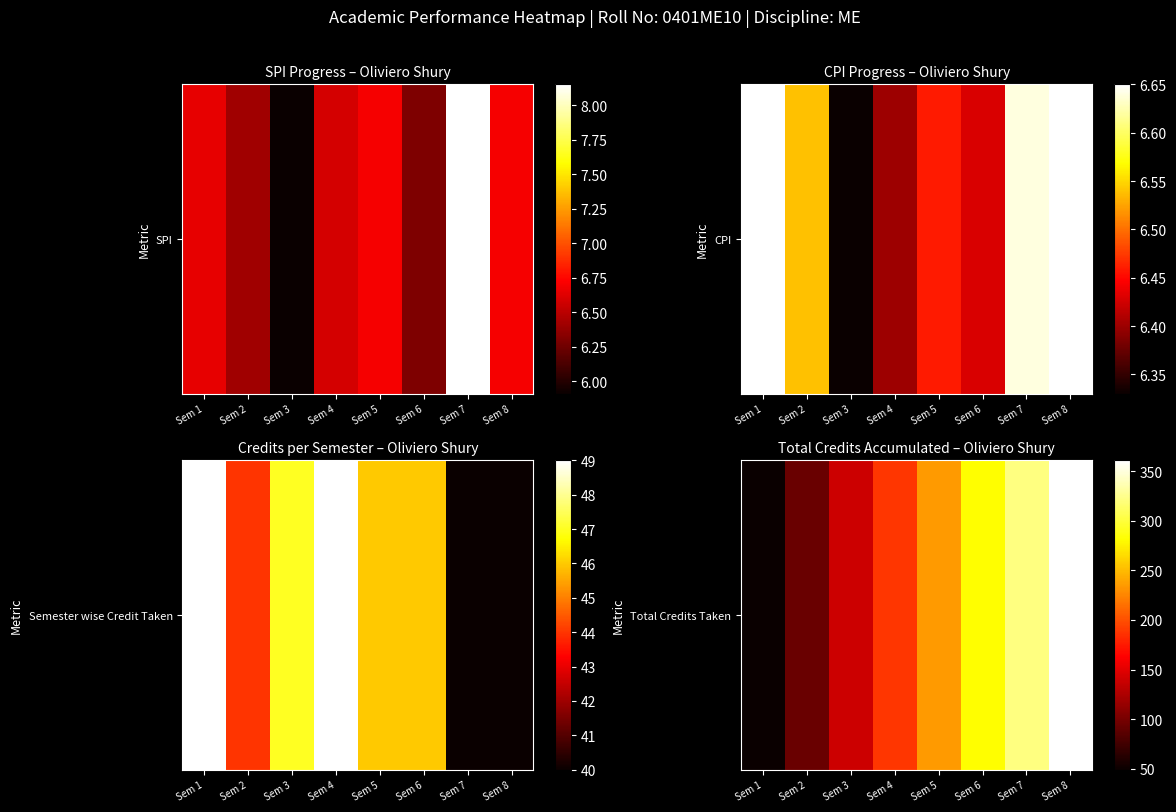

What is the sum of the values at Sem 7 and Sem 2?

414